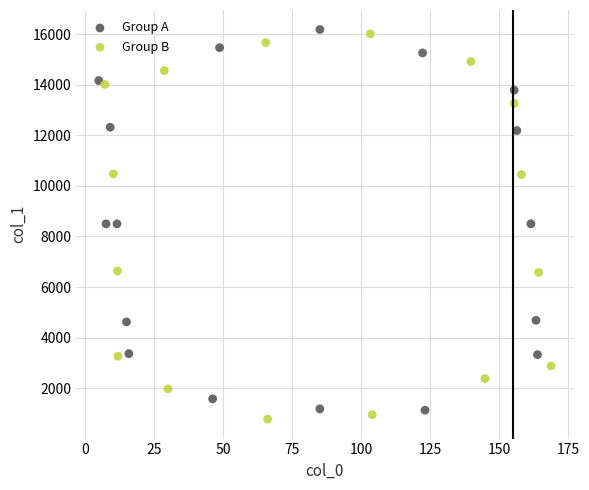

Which series has the largest Y range (max minus min)?

Group B